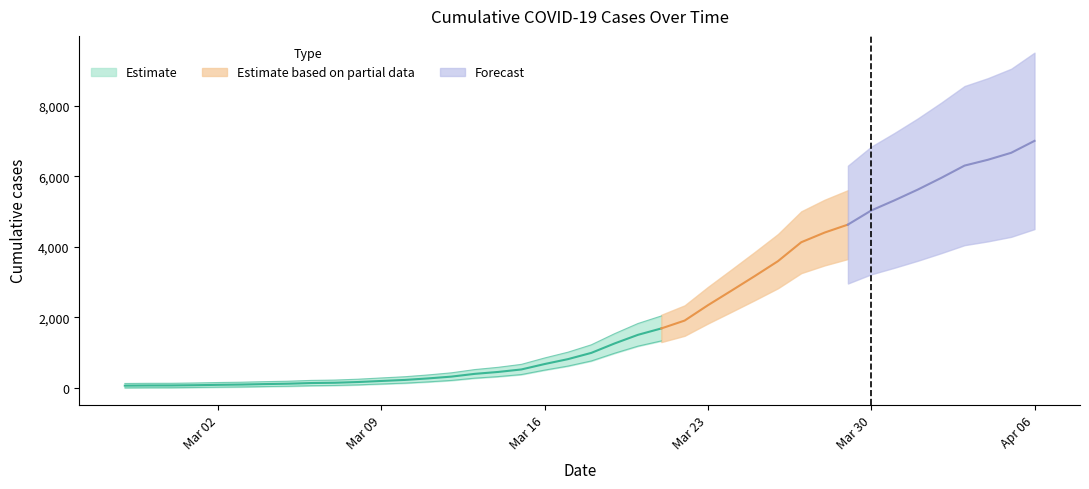

What is the sum of the values at 2020-03-10 and 2020-03-29?

4856